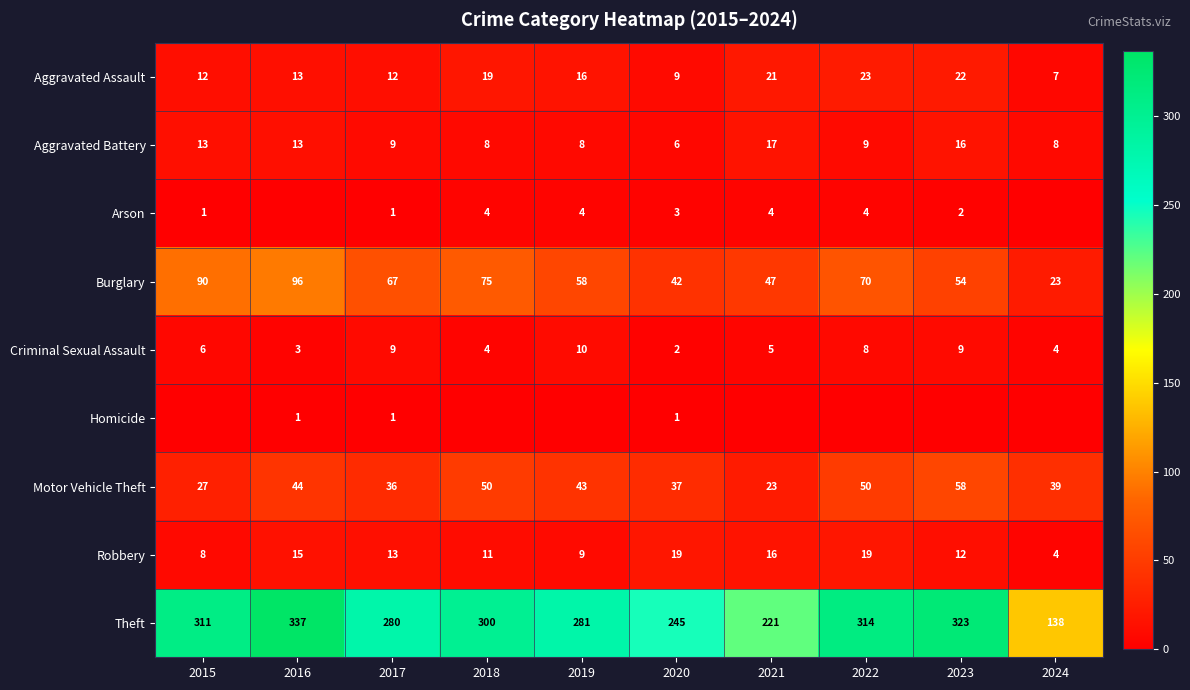

At which label does Robbery first exceed 13?

2016